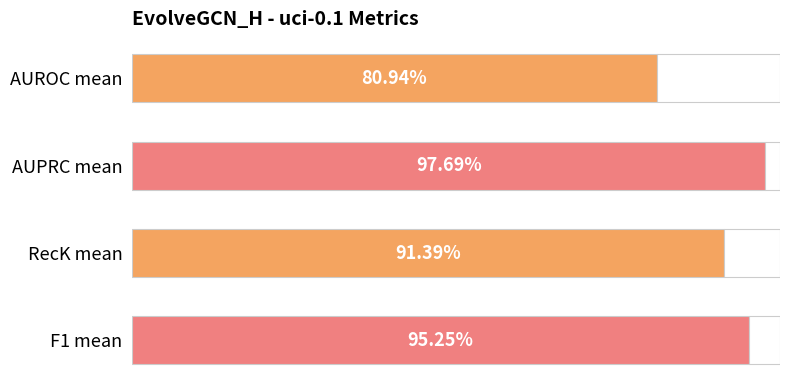

Does the chart contain any negative values?

No